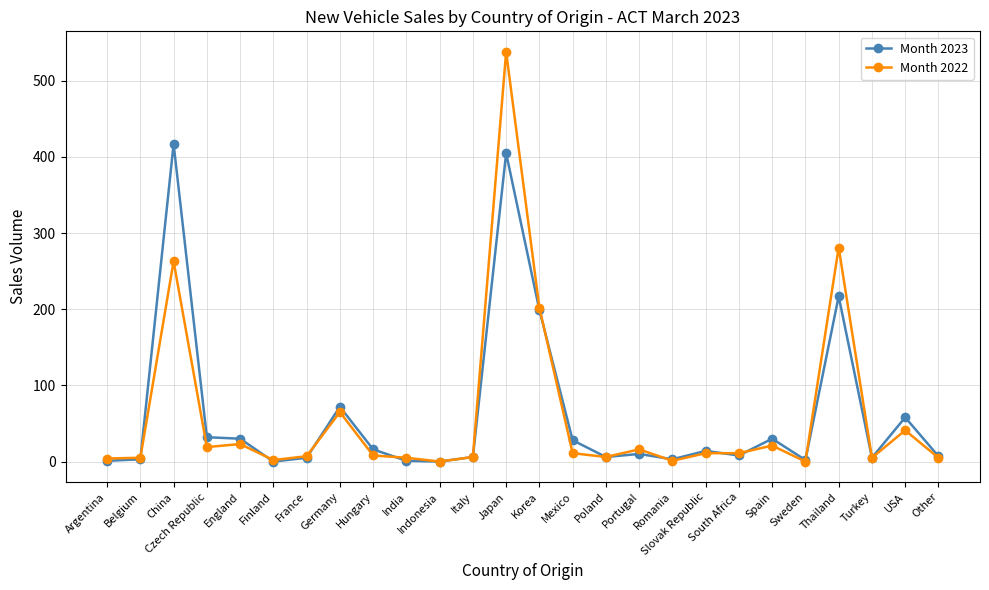

Count the number of data series in this chart.

2